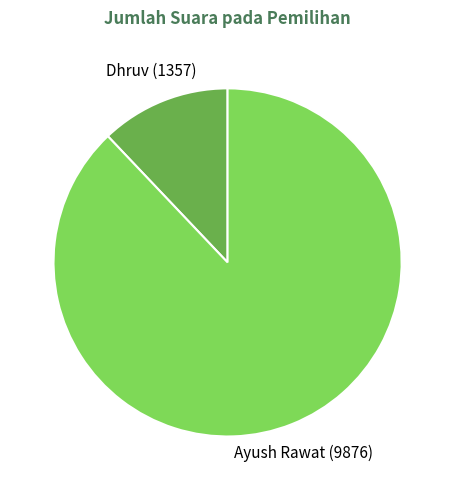

Approximately how many times larger is the value at Ayush Rawat (9876) compared to Dhruv (1357)?

7.3